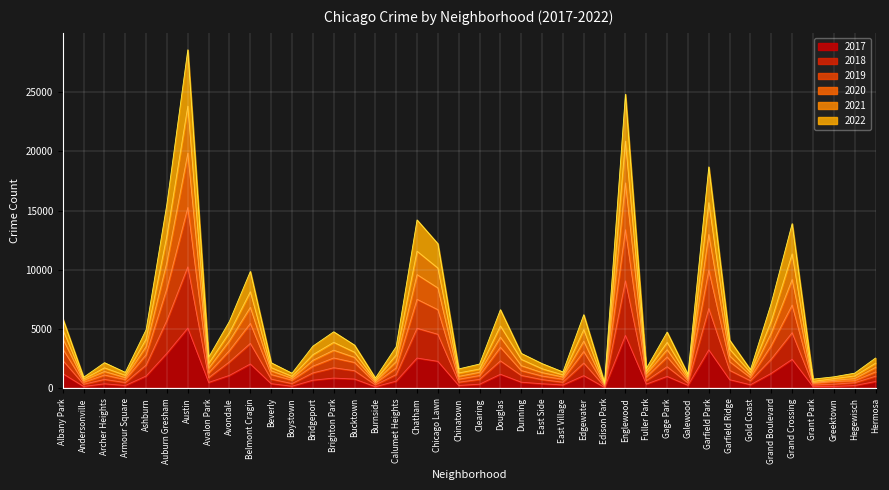

At which label does 2019 first exceed 2273?

Albany Park